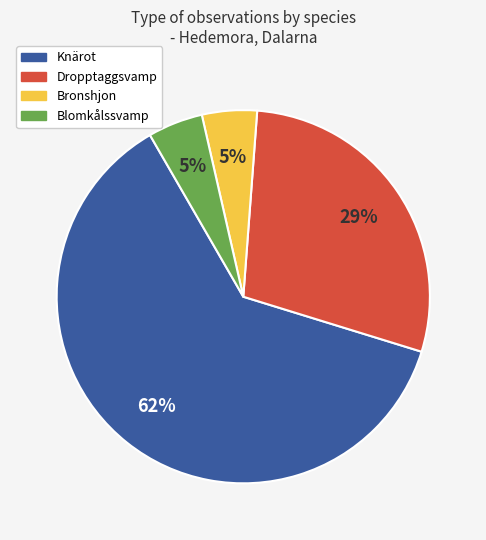

Does any single category account for the majority?

Yes